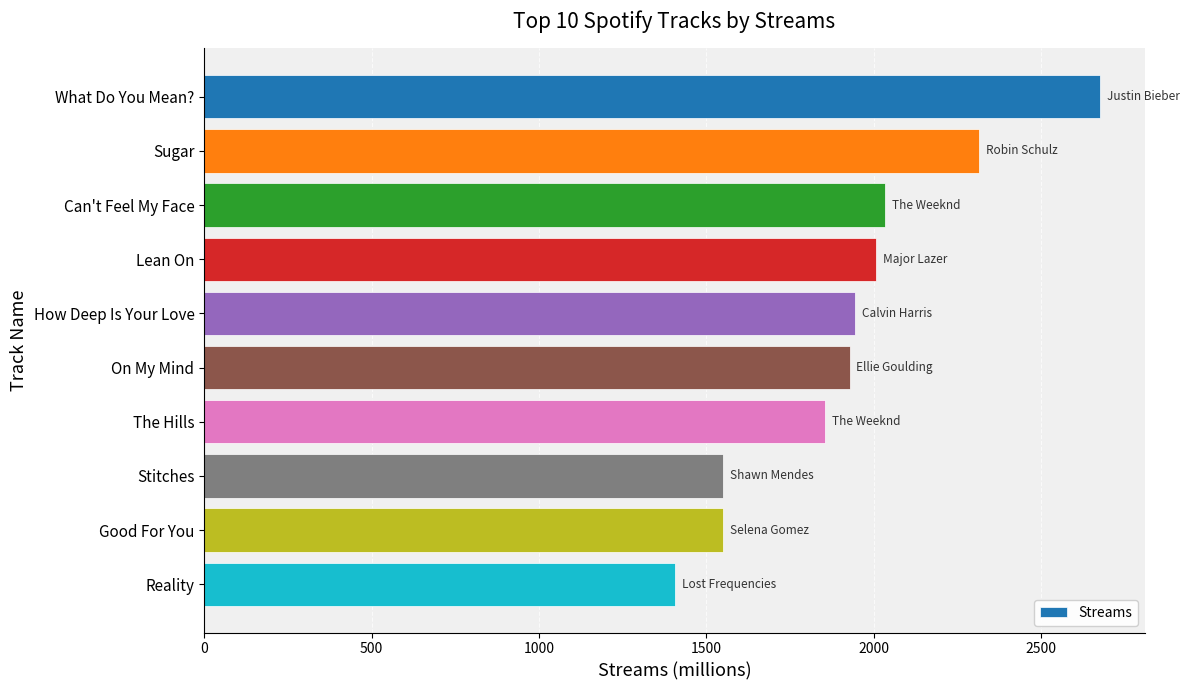

What is the change in value from Lean On to Stitches?

-457